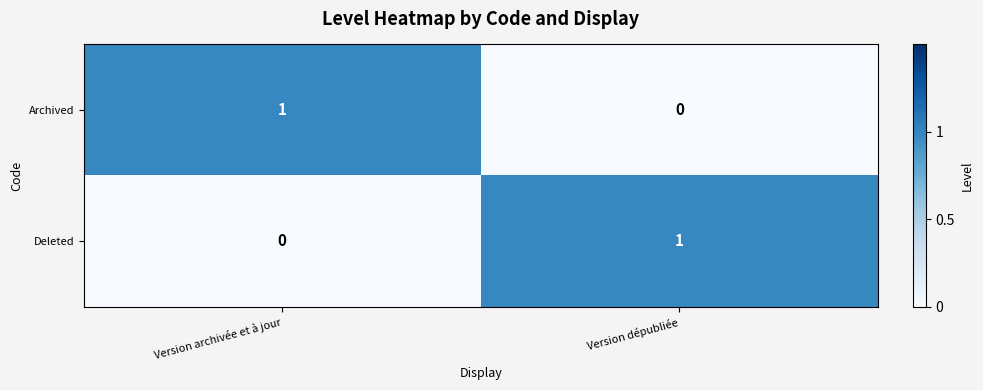

Count the number of categories in the chart.

2